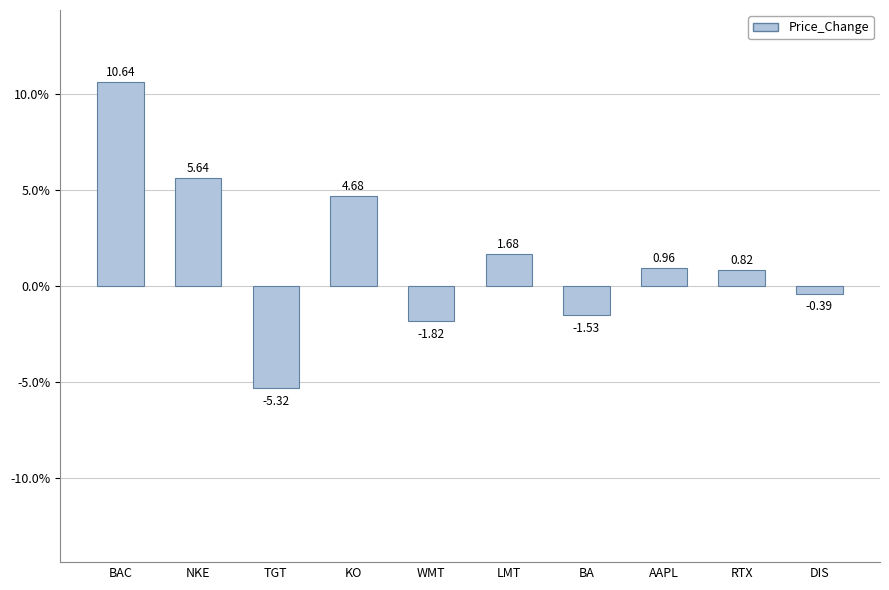

Is it true that the value at KO is 4.7?

True